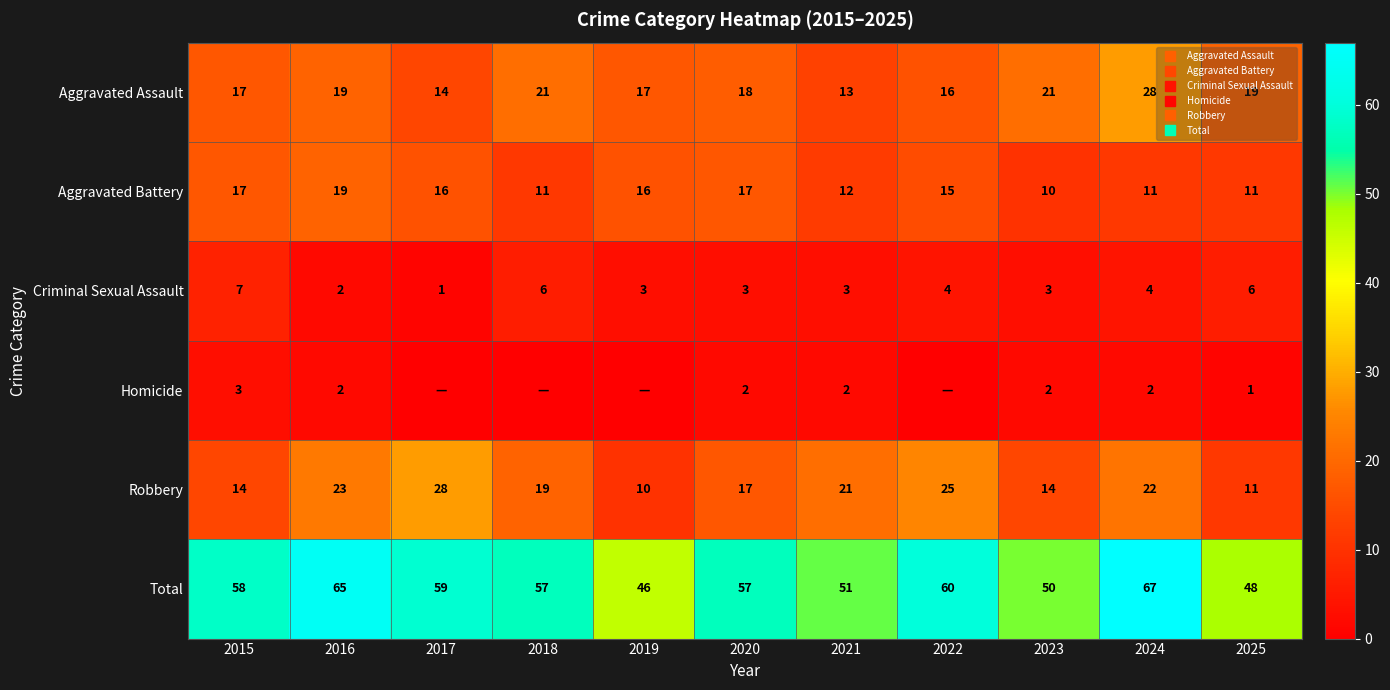

The Homicide series shows 2 at 2016. True or false?

True